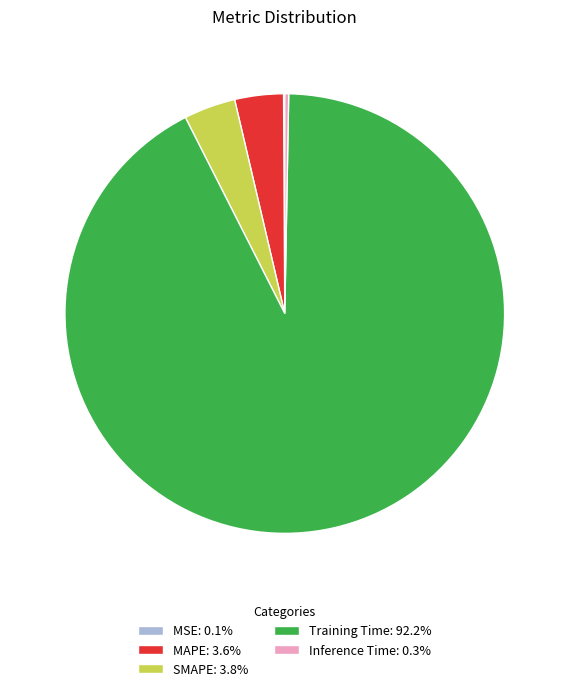

Does Training Time represent more than half of the total?

Yes